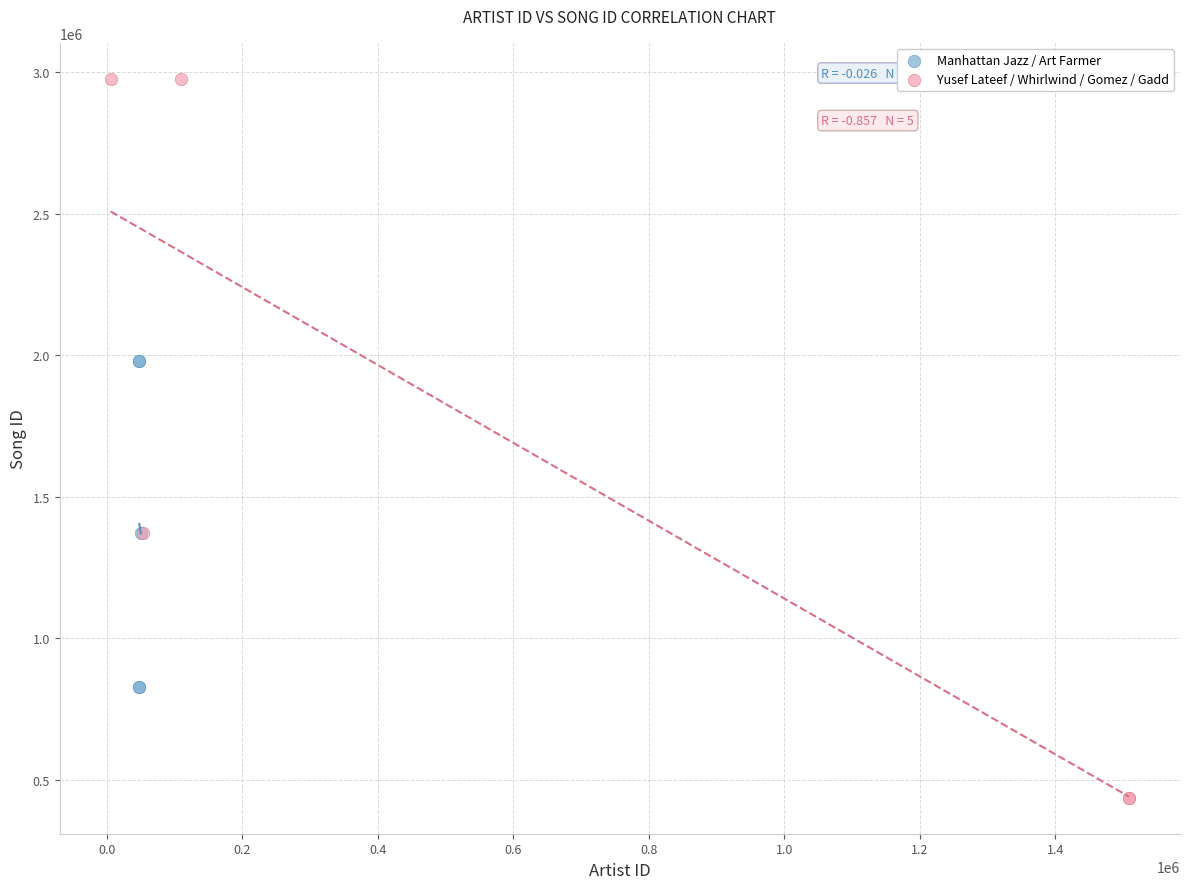

Which series has the largest Y range (max minus min)?

Yusef Lateef / Whirlwind / Gomez / Gadd